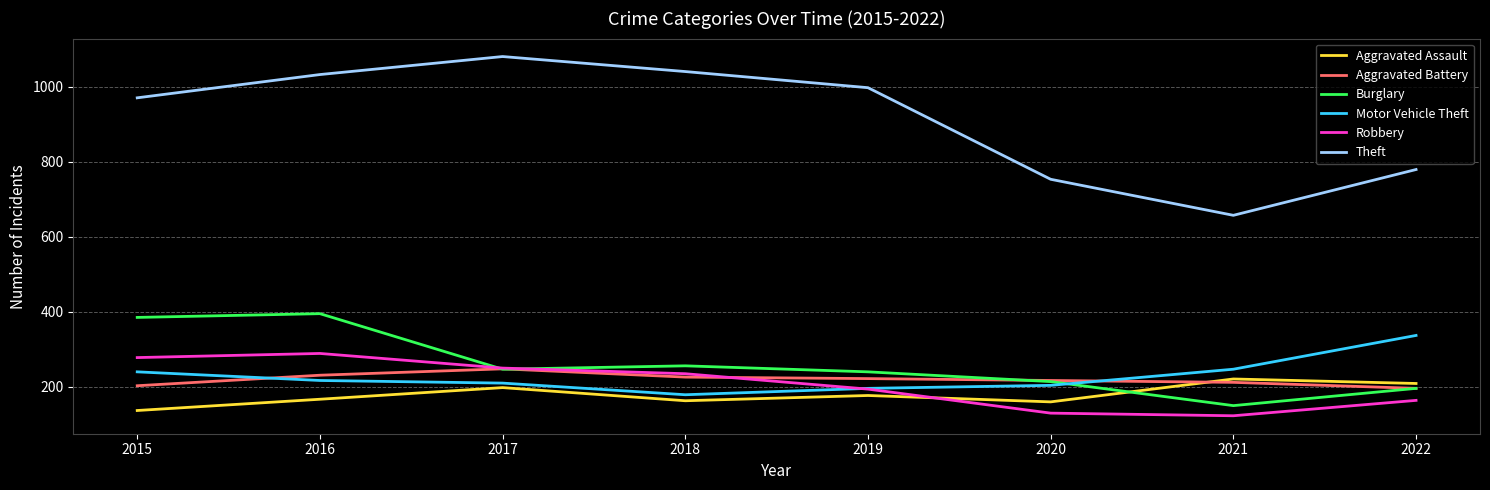

After their last crossing, which series has the higher values: Robbery or Aggravated Assault?

Aggravated Assault